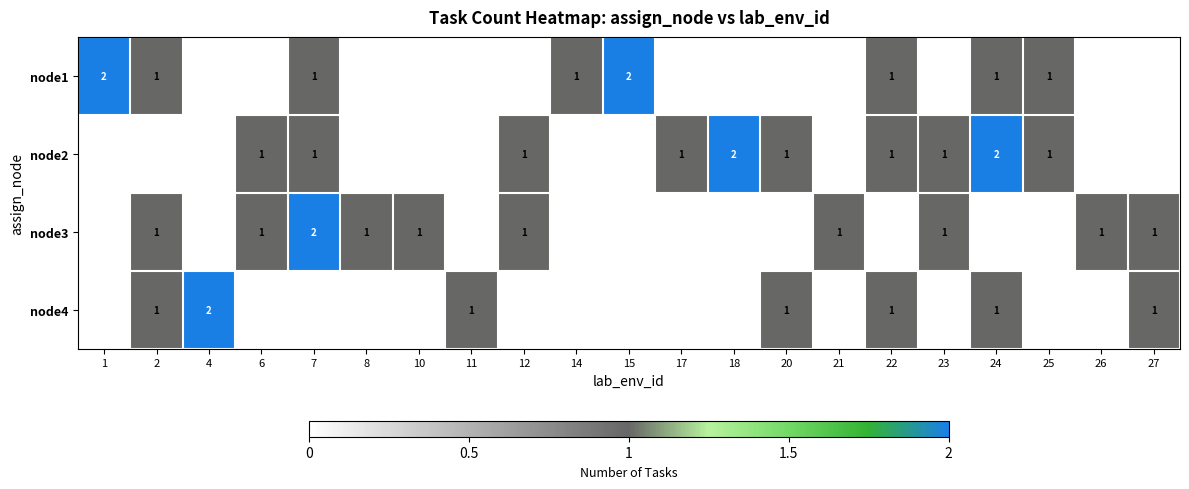

The value of node3 at 12 is 2. True or false?

False